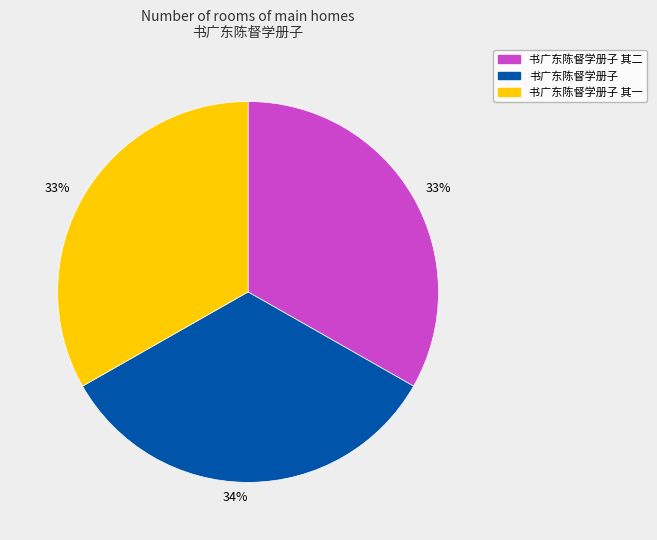

True or false: 书广东陈督学册子 其二 accounts for 25% of the total.

False